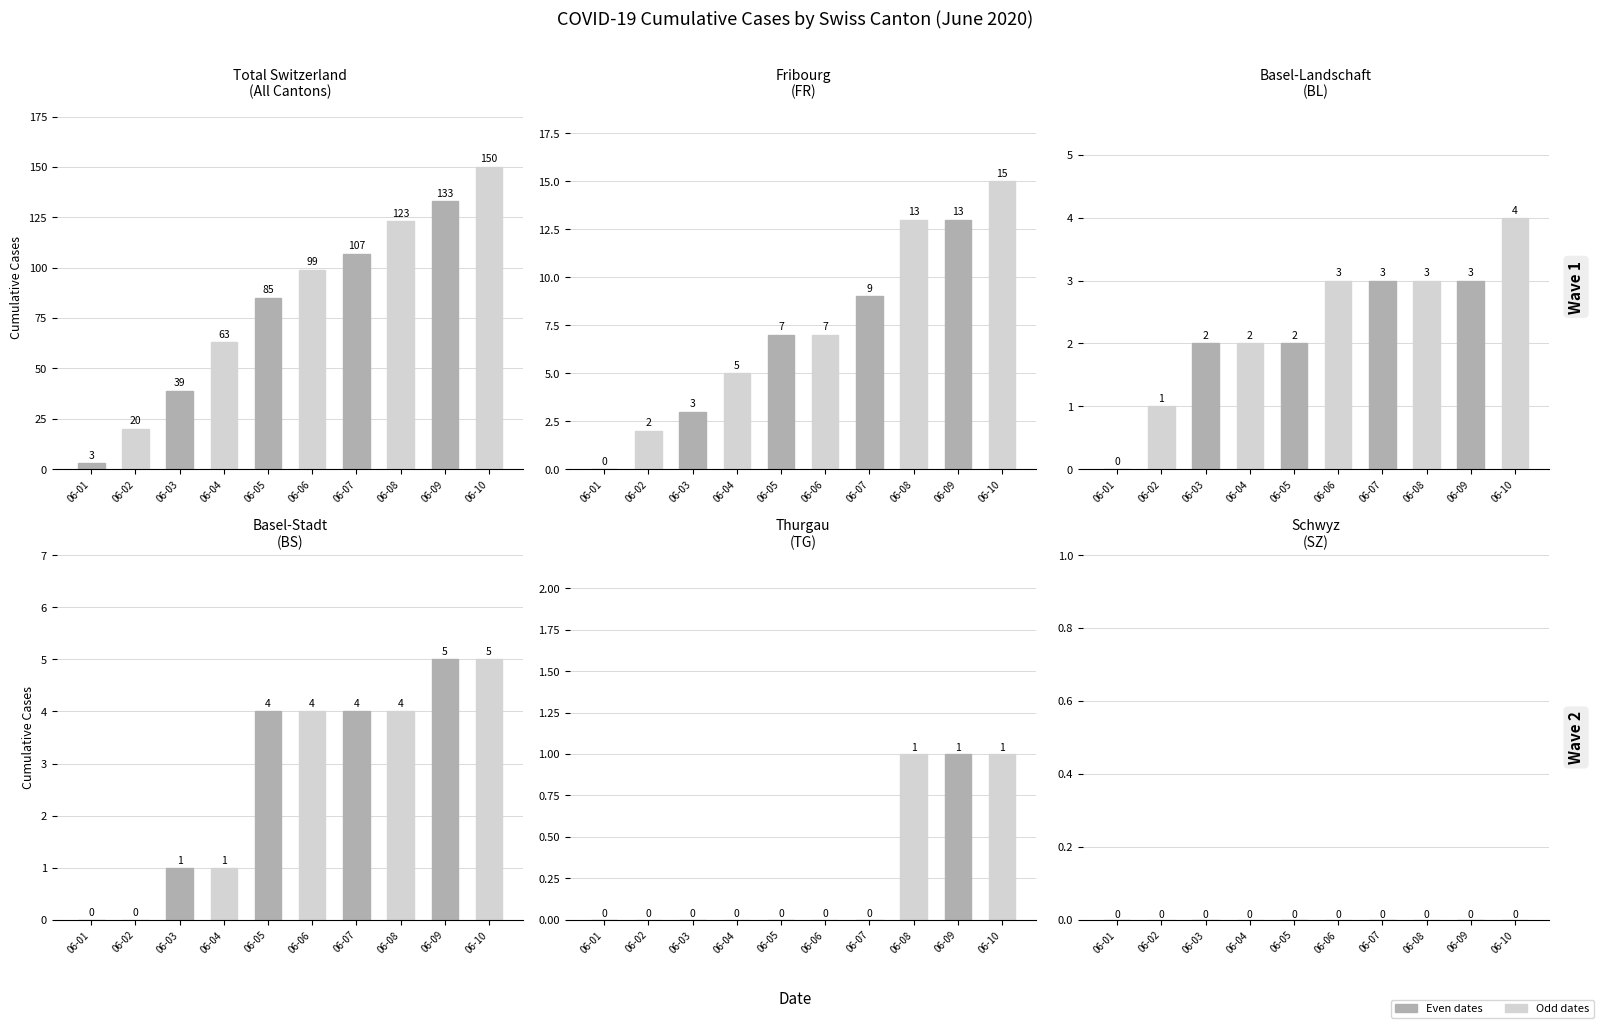

Which series has the largest range (max minus min)?

CH